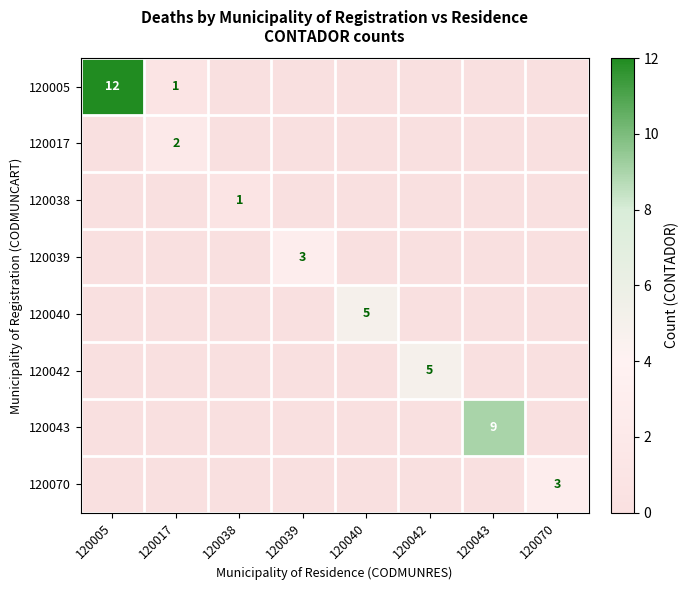

Is the value of 120005 at 120005 greater than the value of 120040 at 120040?

Yes